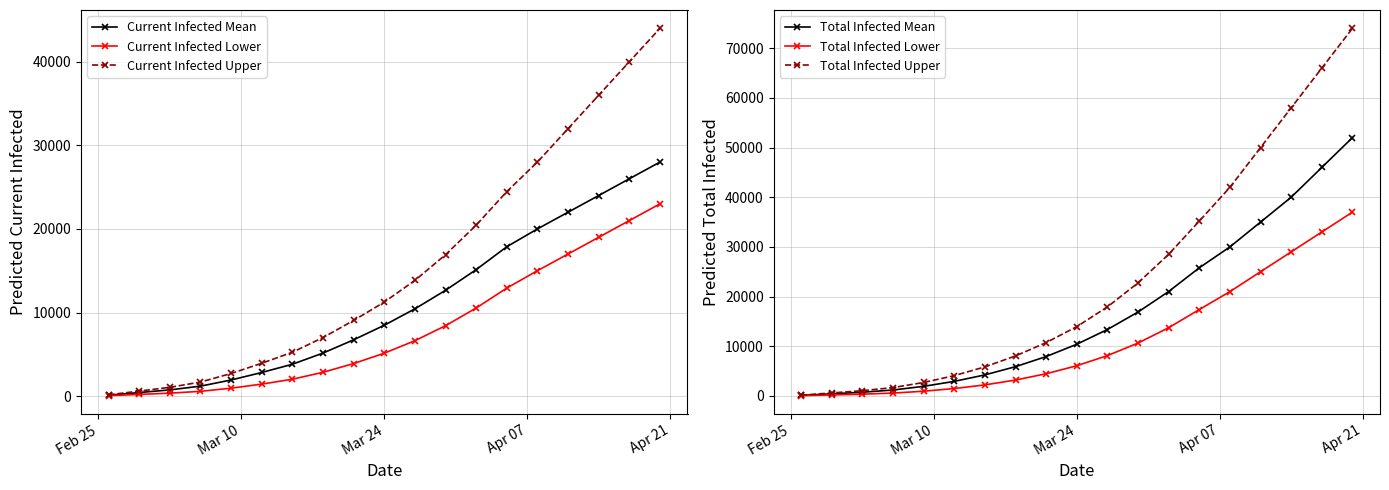

List the series in order of their peak value, highest first.

Total Infected Upper, Total Infected Mean, Current Infected Upper, Total Infected Lower, Current Infected Mean, Current Infected Lower